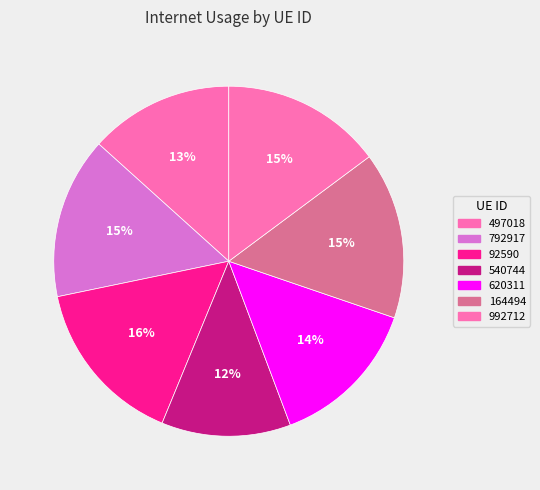

To the nearest percent, what percentage of the pie is 92590?

16%